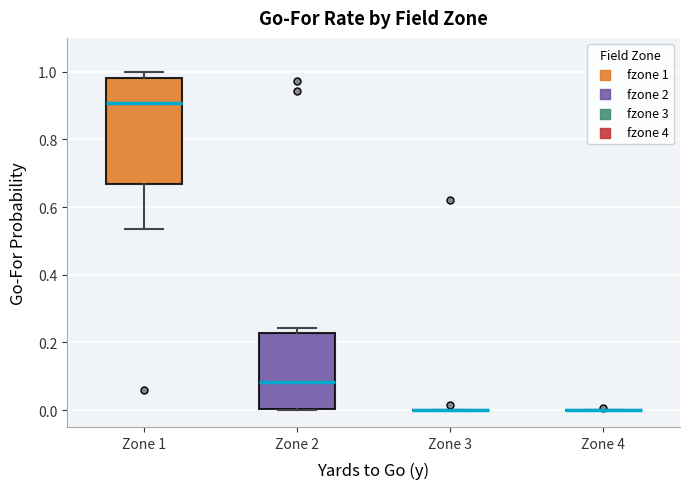

Where is the lower edge of the box for Zone 1 on the y-axis? The values are not printed on the chart, so give them approximately, as read against the axis.

0.66